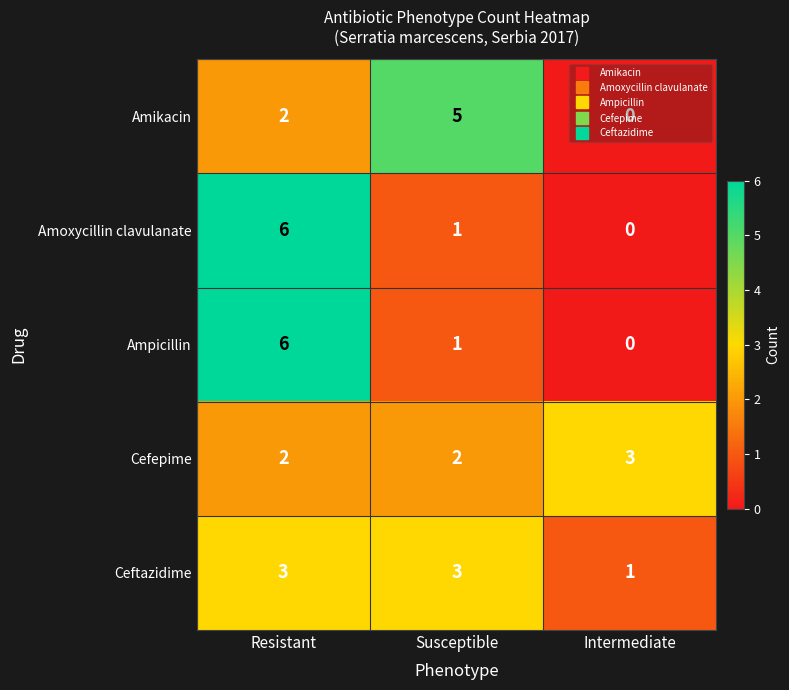

What is the sum of all Amoxycillin clavulanate values?

7